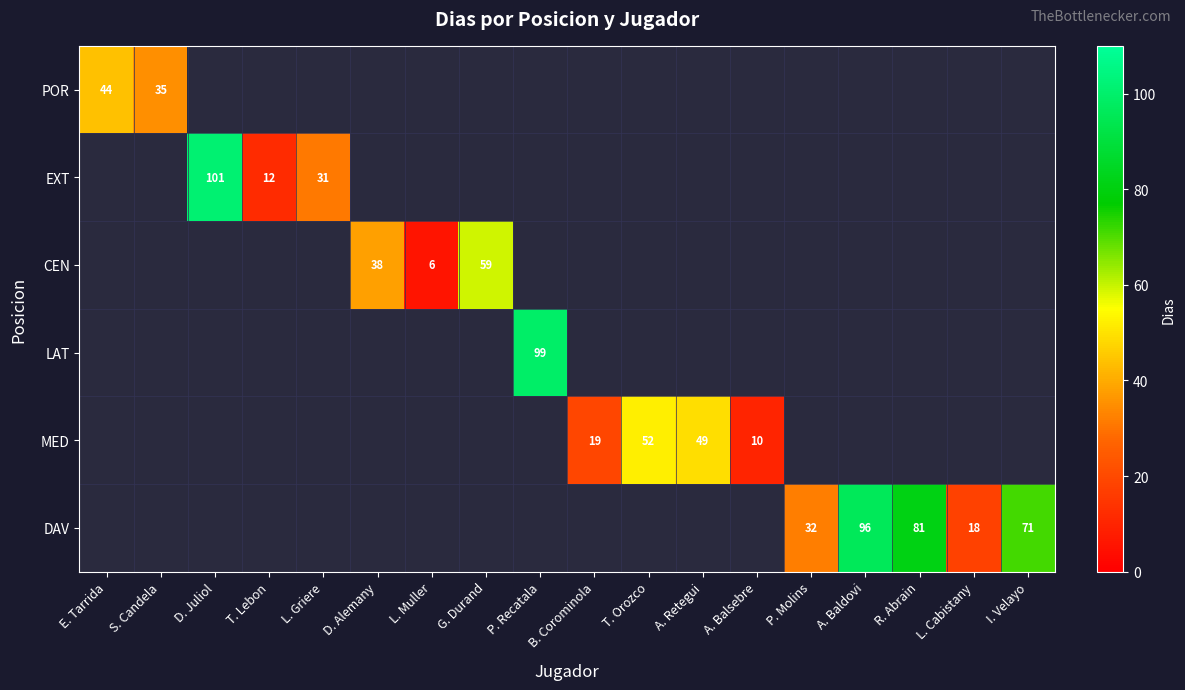

The LAT series shows 99 at P. Recatala. True or false?

True